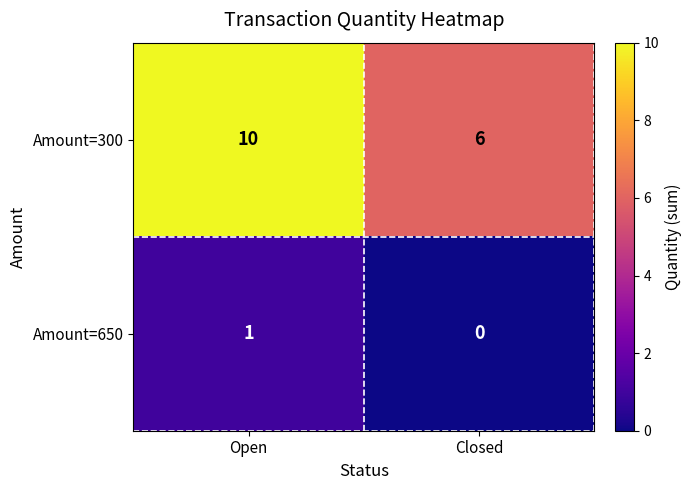

Which series has the largest total across all categories?

Amount=300